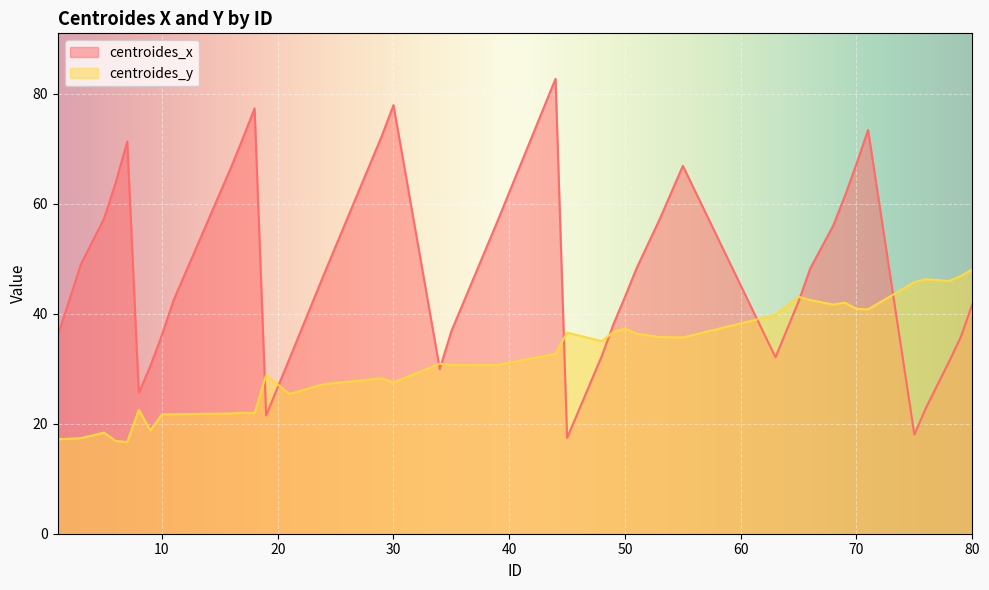

How many data points does each series have?

40